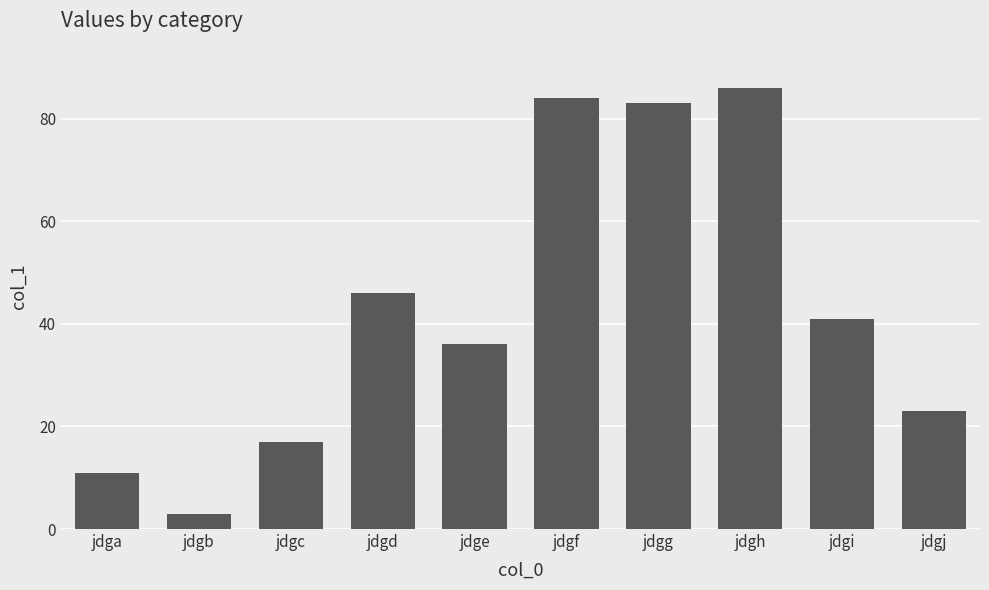

What is the change in value from jdgi to jdgj?

-18